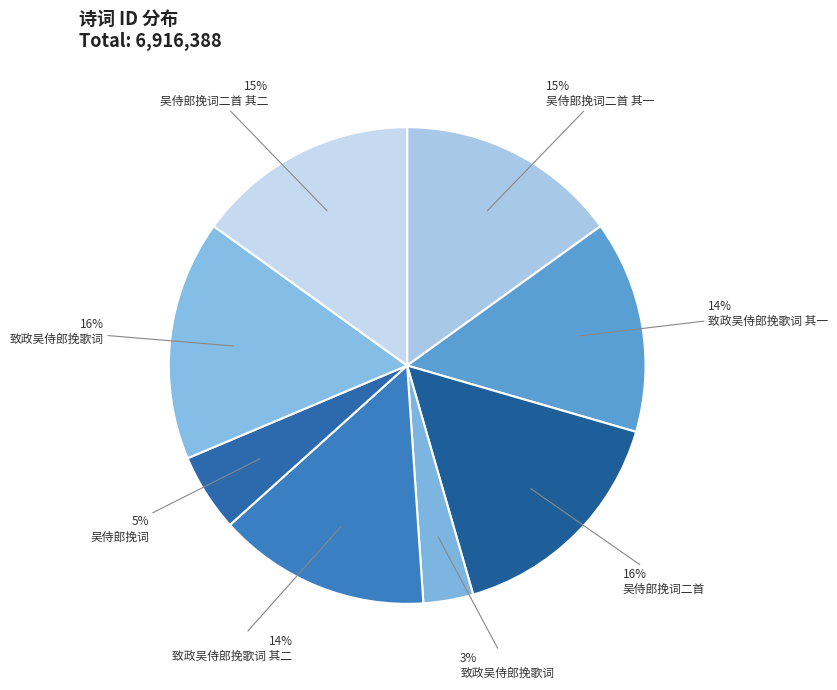

How many slices are in this pie chart?

8